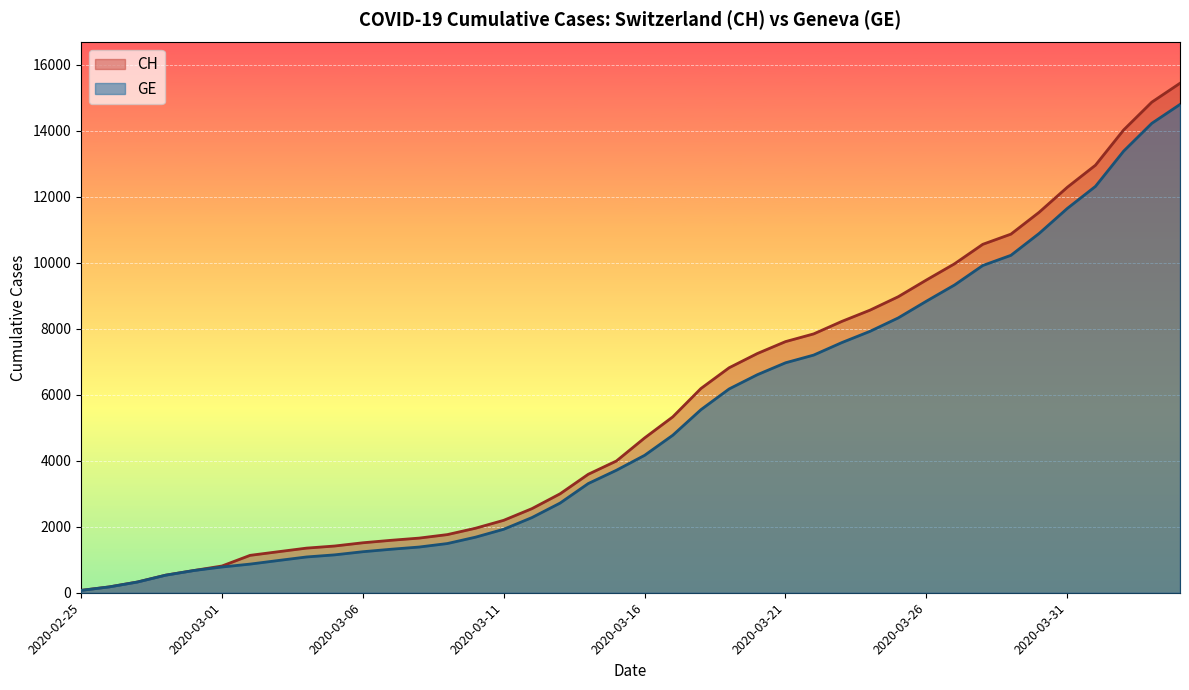

What is the minimum value shown in the chart?

72